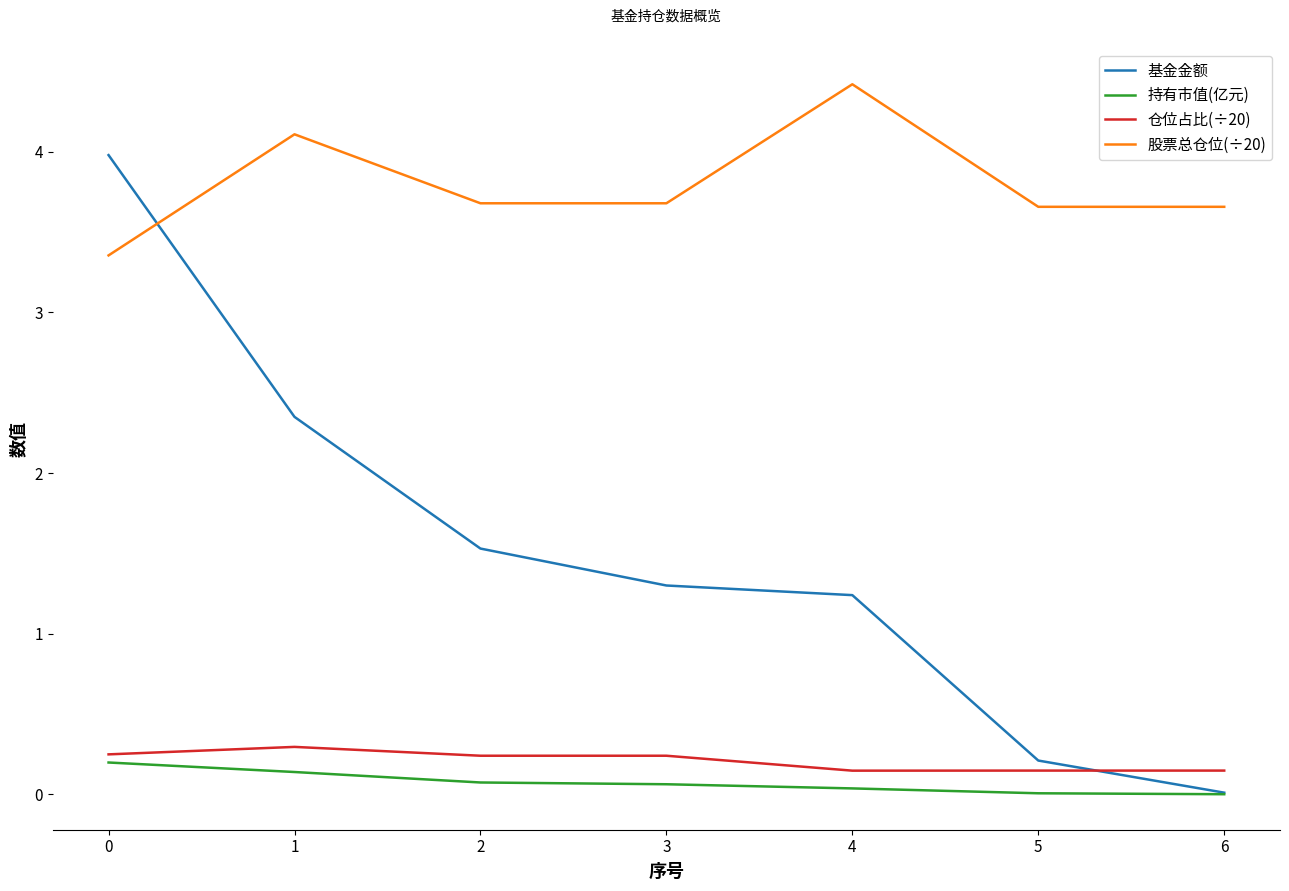

Which series has the largest total across all categories?

股票总仓位(÷20)